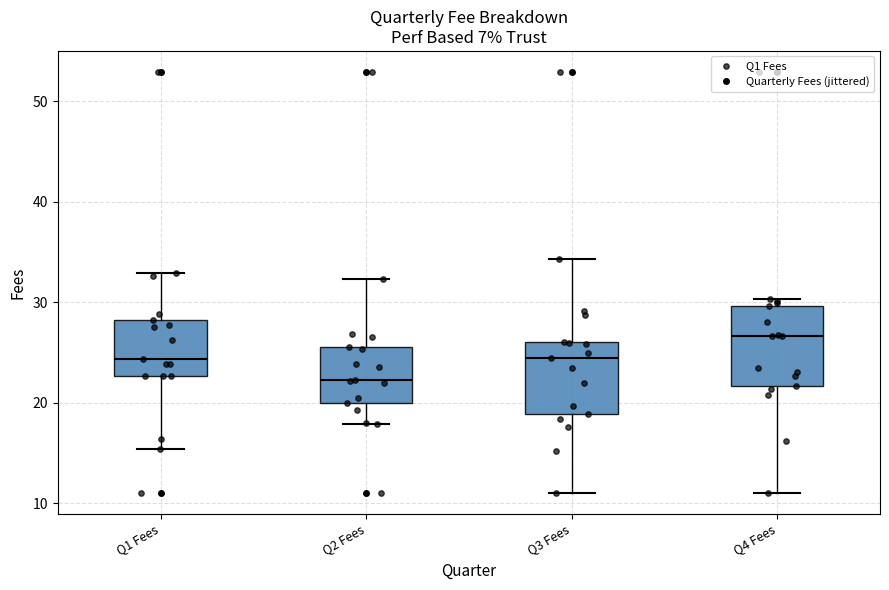

Where does the upper whisker of the box for Q2 Fees end on the y-axis? The values are not printed on the chart, so give them approximately, as read against the axis.

32